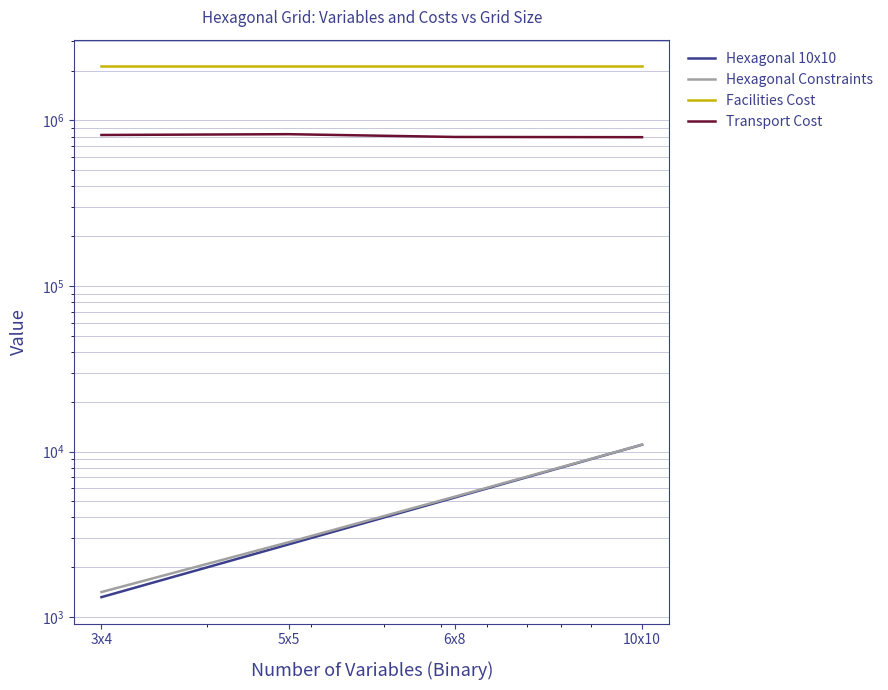

Which series has the largest range (max minus min)?

Transport Cost